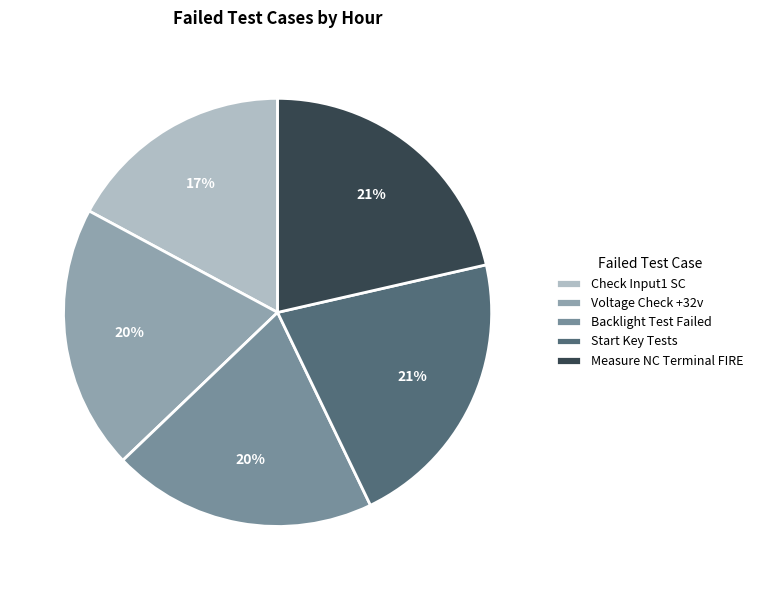

Count the number of slices in the pie.

5